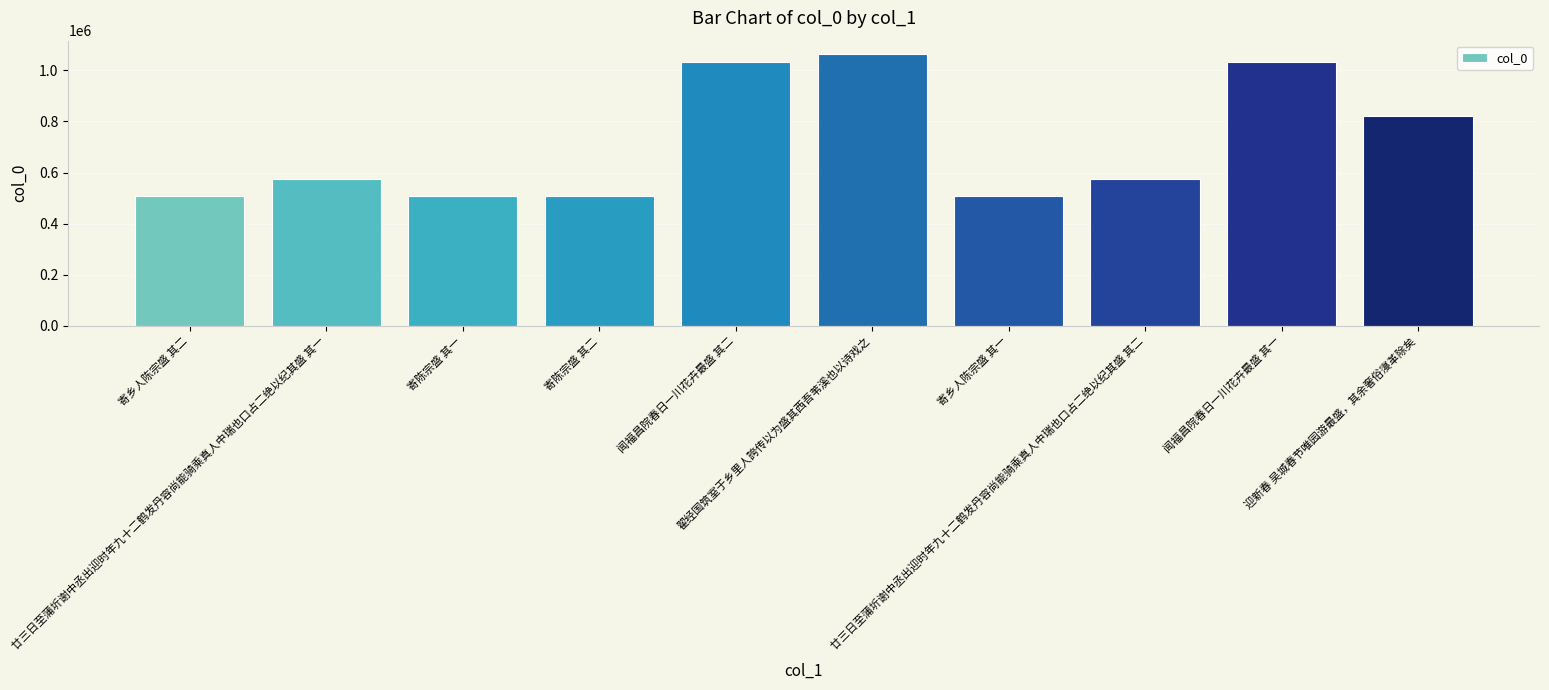

What is the difference between the second highest and second lowest values?

521822